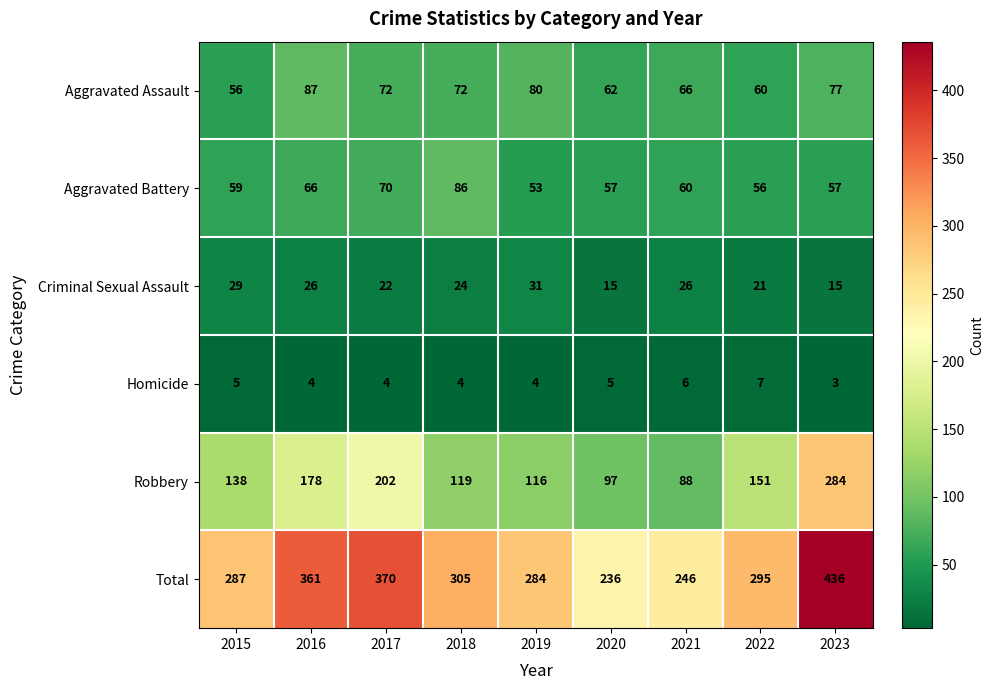

Is the value of Robbery at 2017 greater than the value of Criminal Sexual Assault at 2015?

Yes